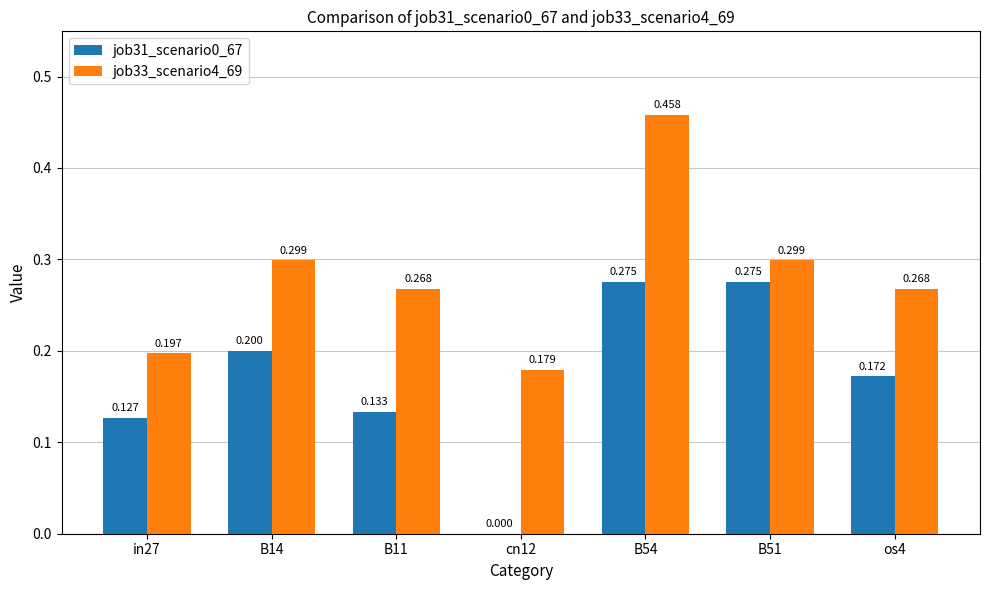

Is the value of job31_scenario0_67 at B51 greater than the value of job33_scenario4_69 at cn12?

Yes